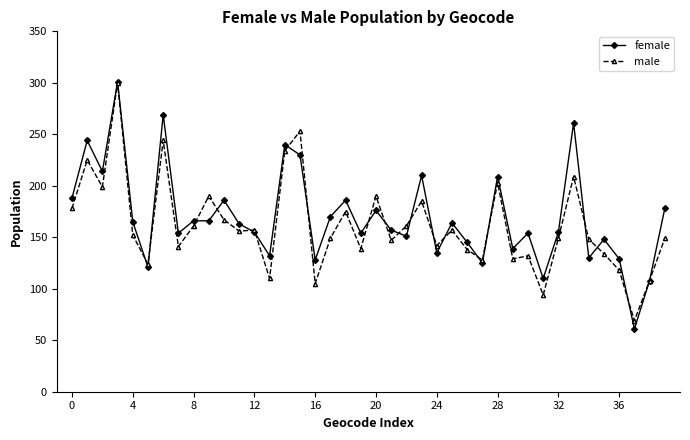

Which series has the widest spread of values?

female